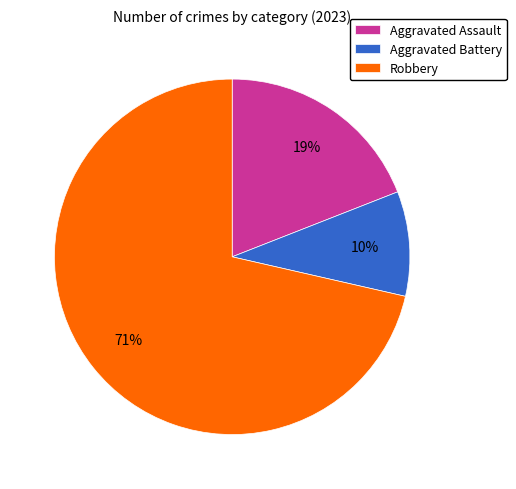

Which slice is the largest?

Robbery